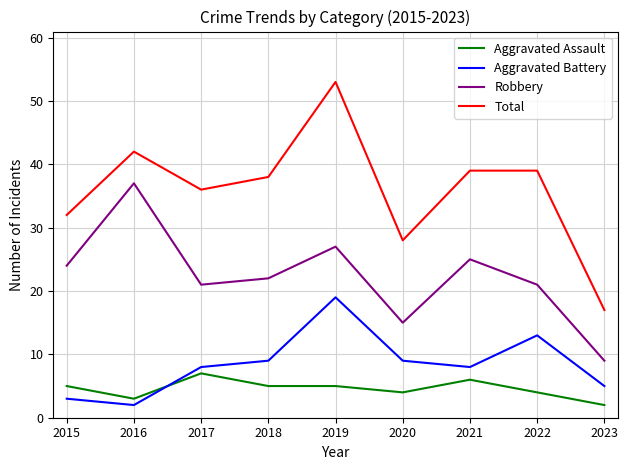

Which series has the largest range (max minus min)?

Total